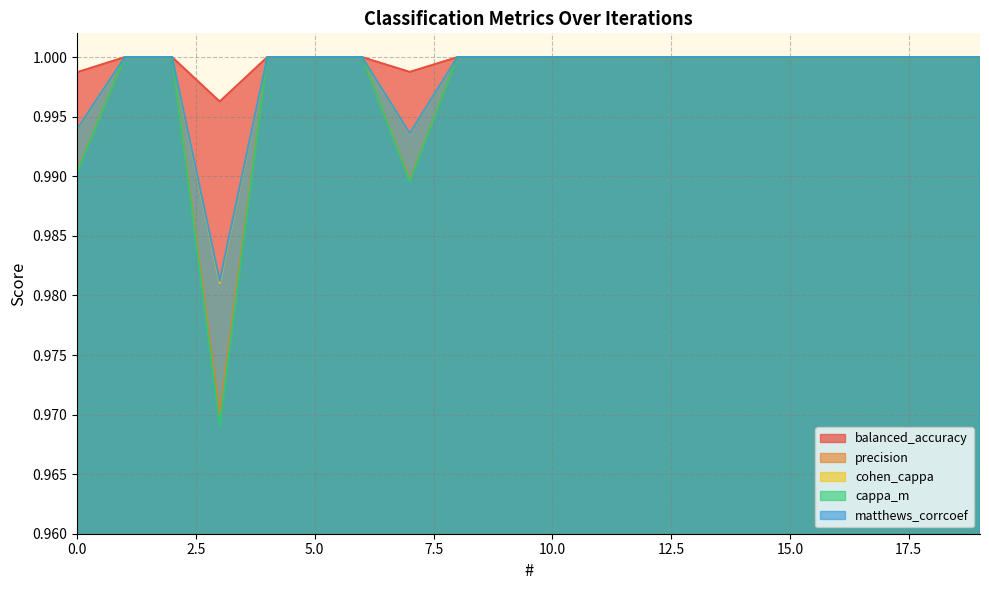

Rank the series at 10 from highest to lowest value.

balanced_accuracy, precision, cohen_cappa, cappa_m, matthews_corrcoef